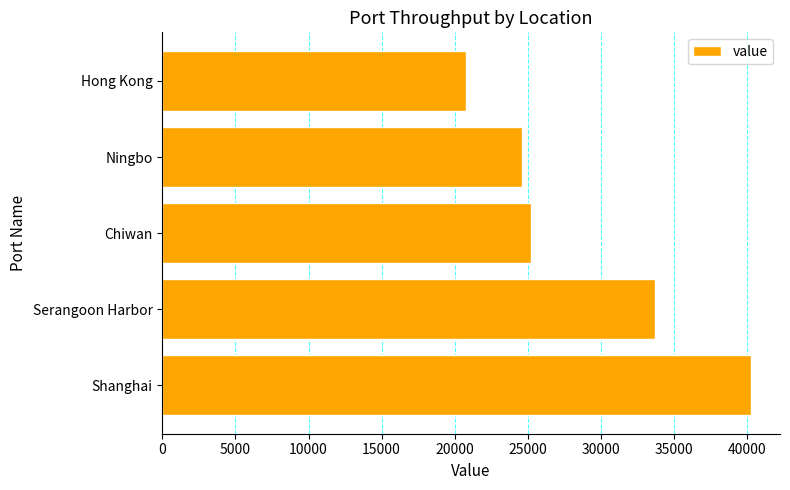

List the labels in order of value, largest first.

Shanghai, Serangoon Harbor, Chiwan, Ningbo, Hong Kong